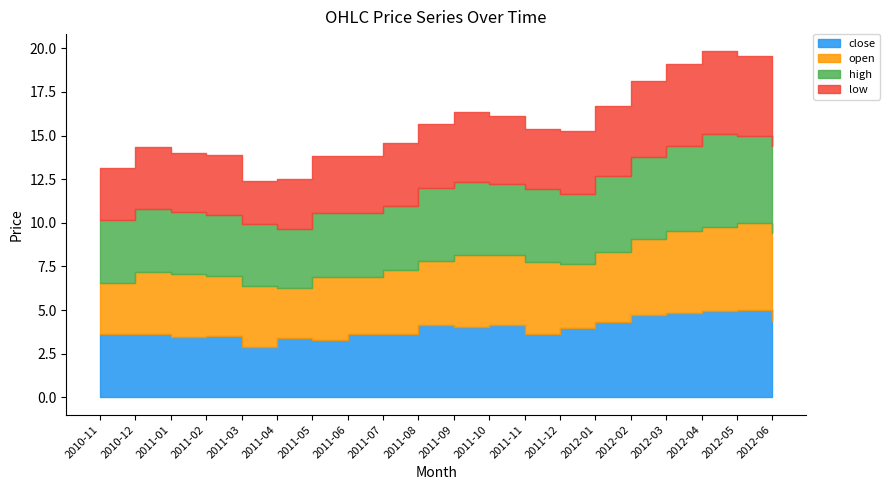

Which series has the largest total across all categories?

high